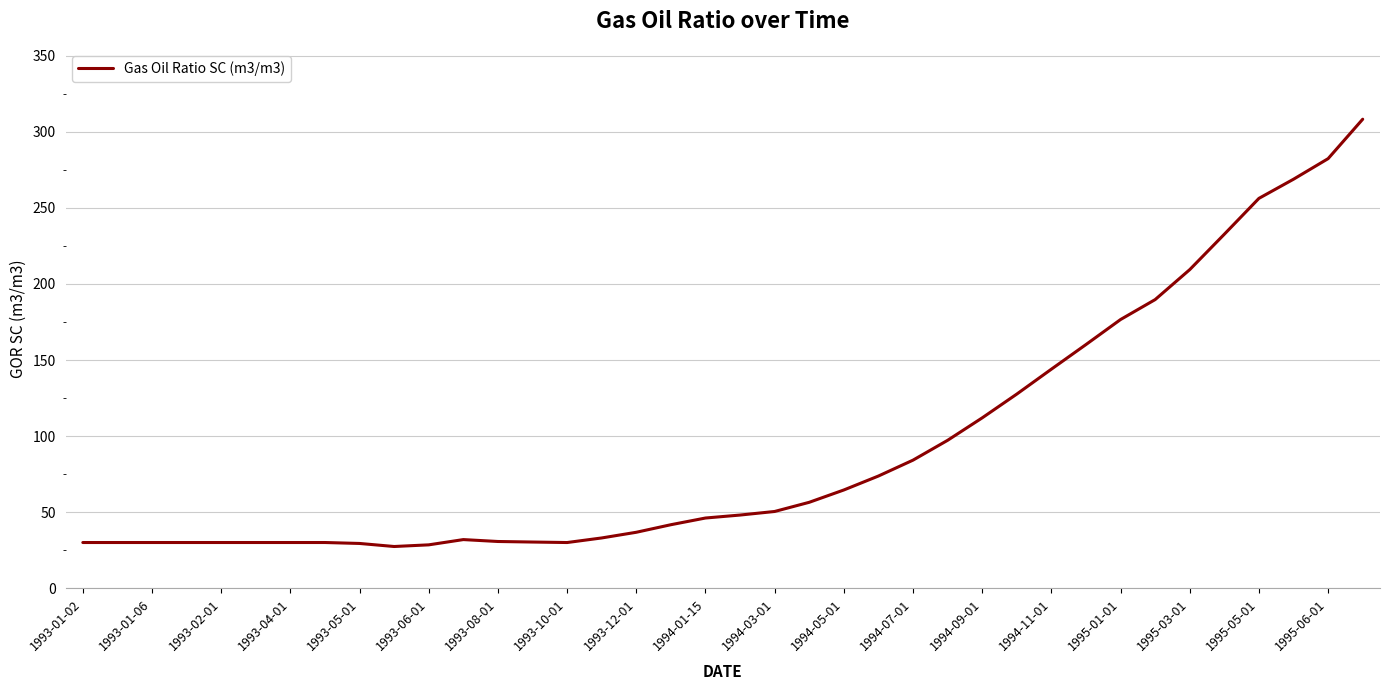

What is the difference between the maximum and minimum values?

280.8